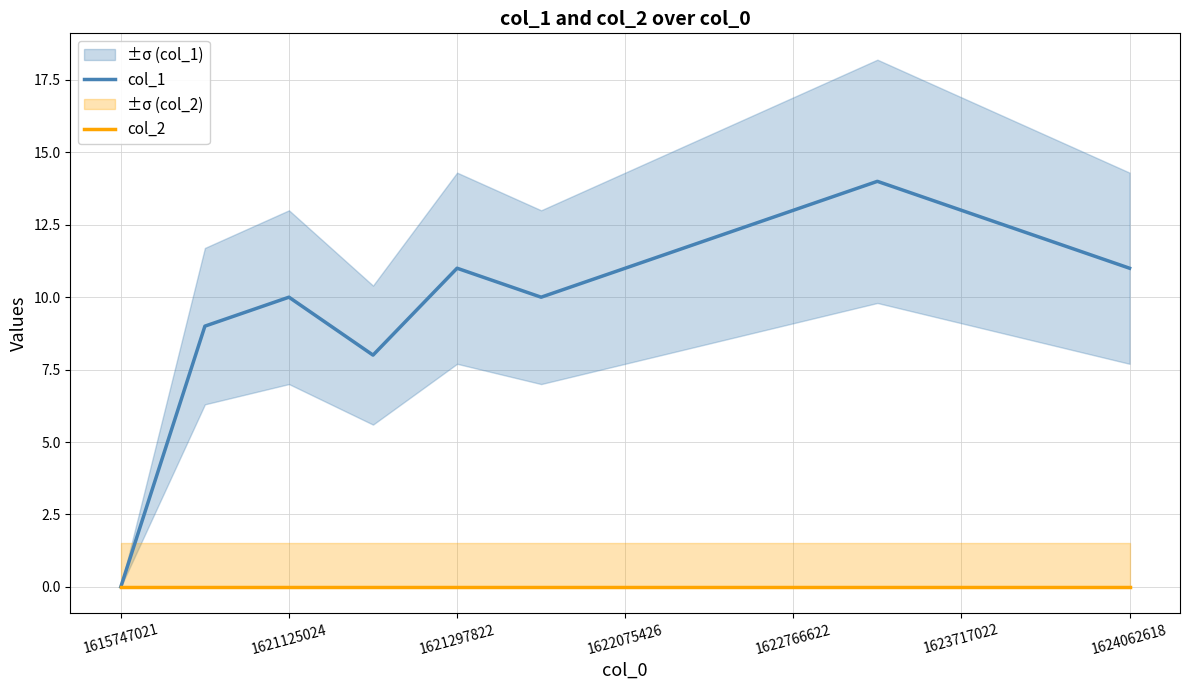

Which series has the widest spread of values?

col_1